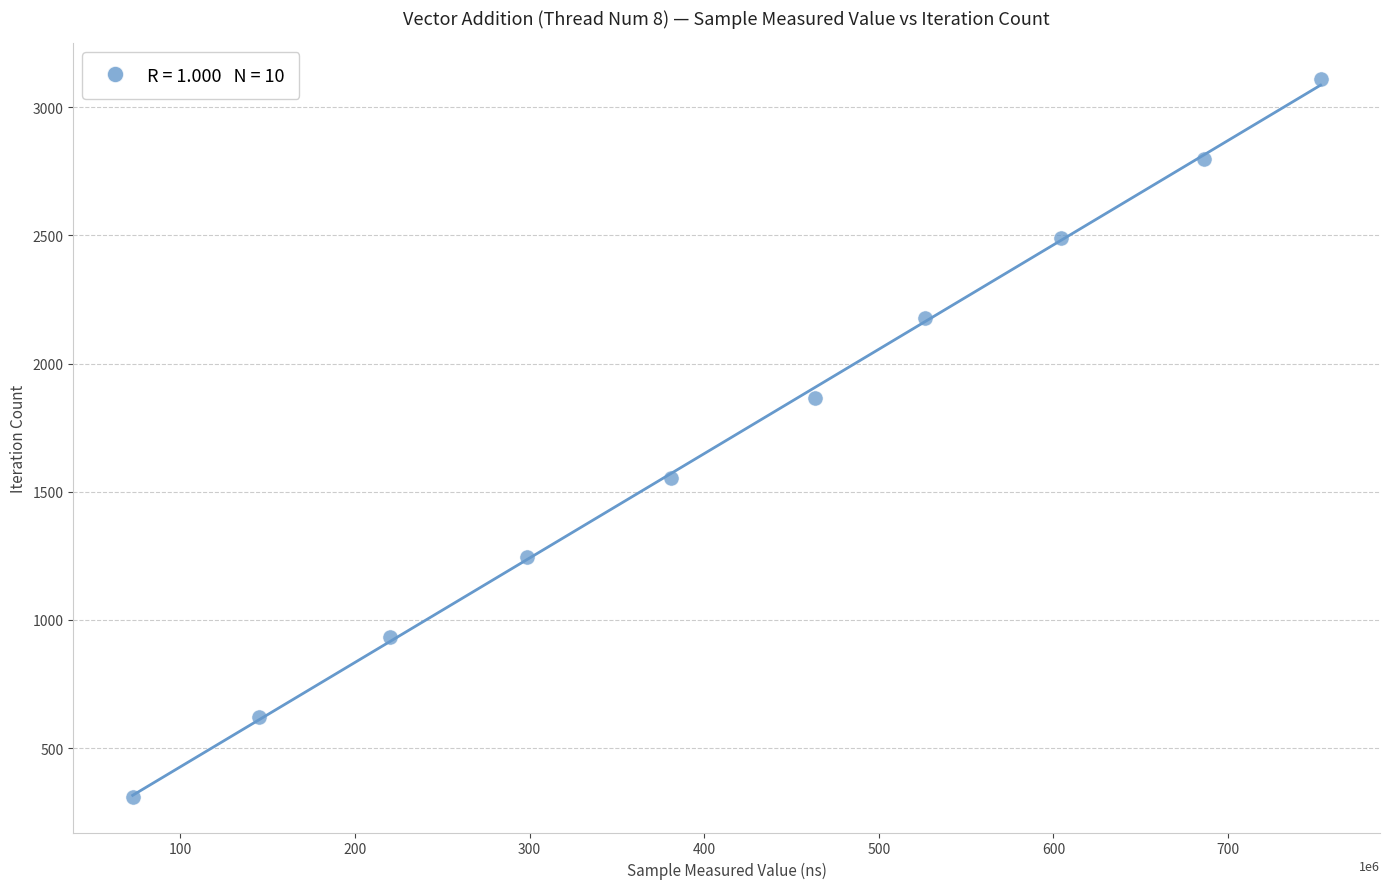

What is the range of X values (max minus min)?

680394572